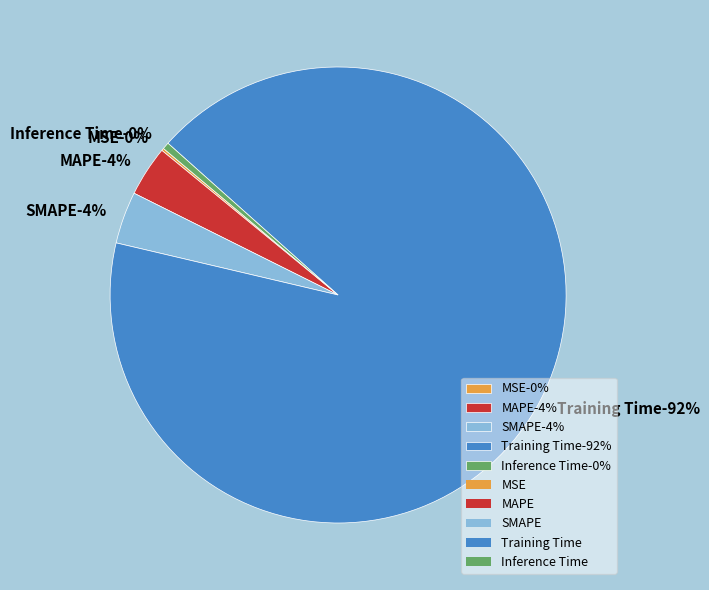

Which slice is the smallest?

MSE